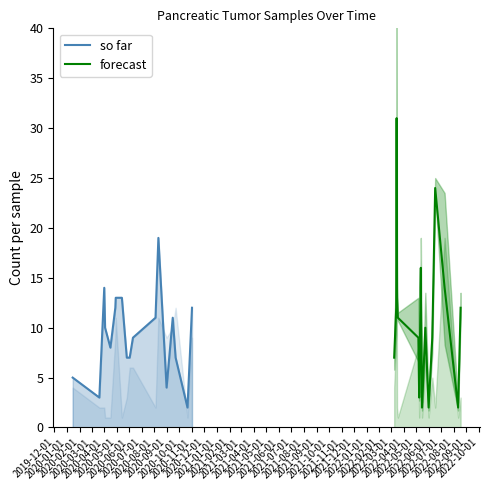

What is the highest value of the so far series?

19